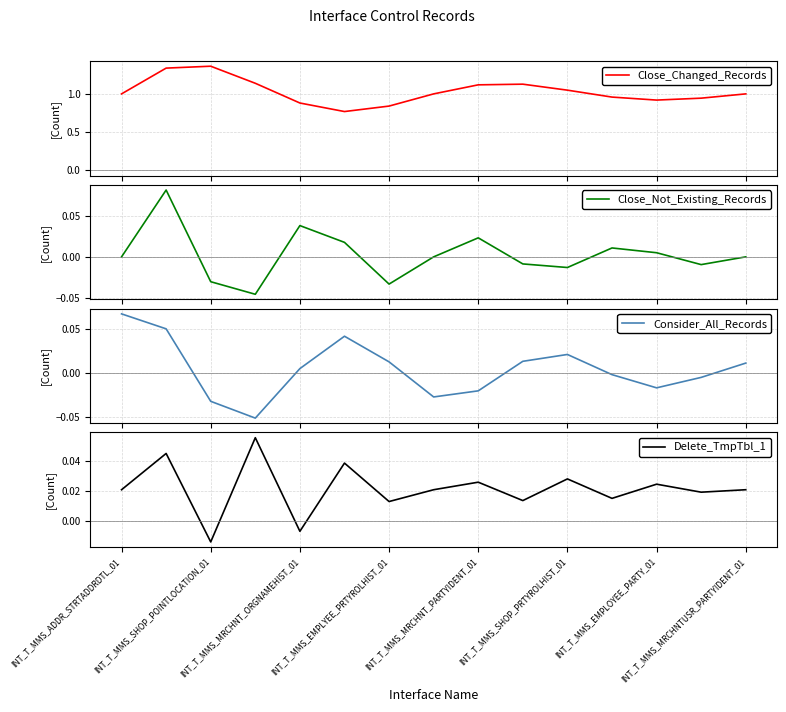

Count the number of categories in the chart.

15